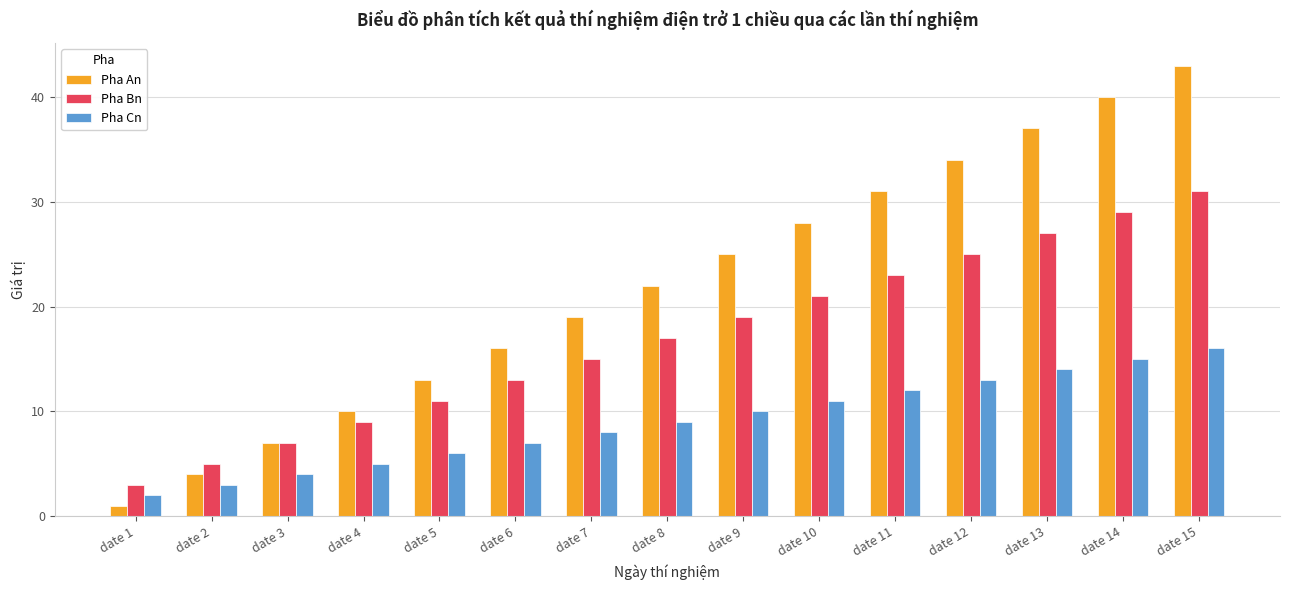

Which series changed the most between date 8 and date 10?

Pha An